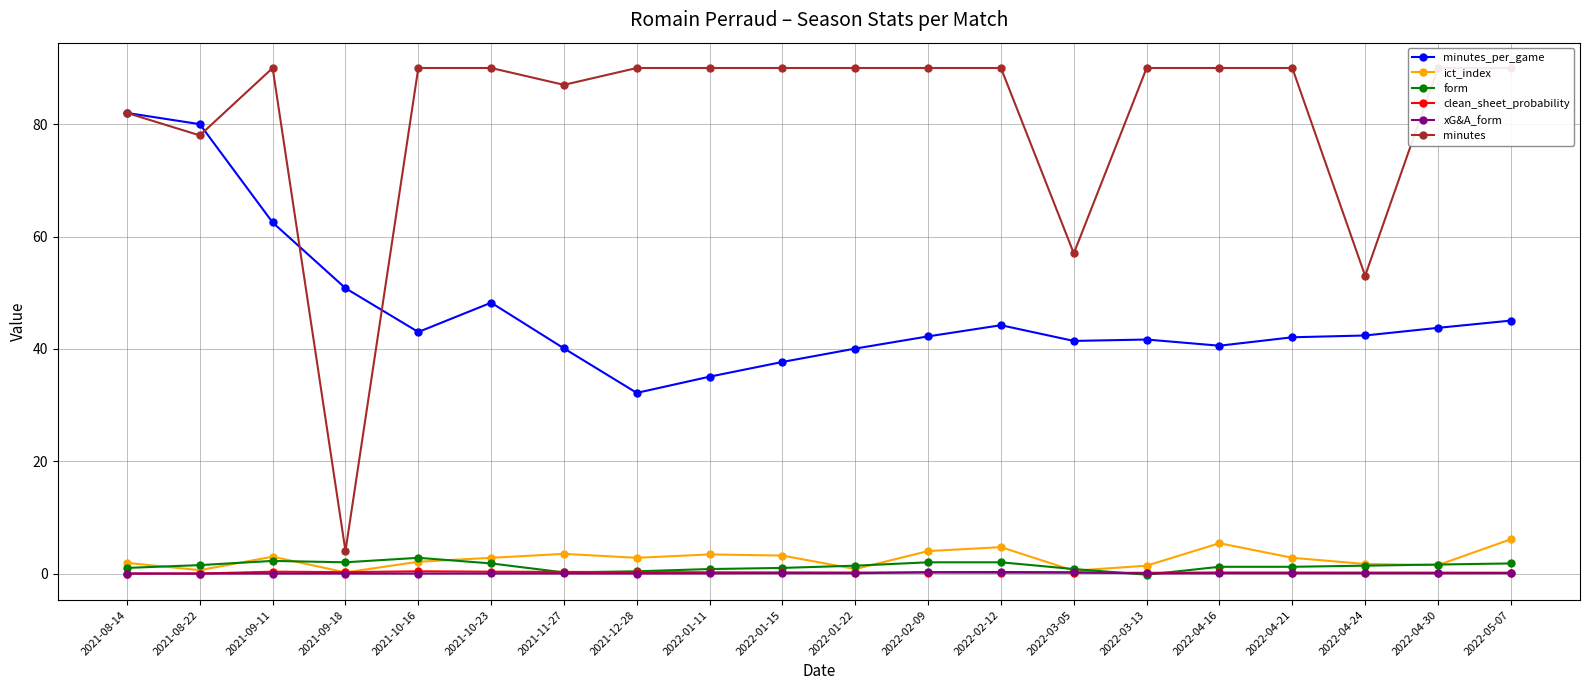

What is the label of the 5th point from the right?

2022-04-16